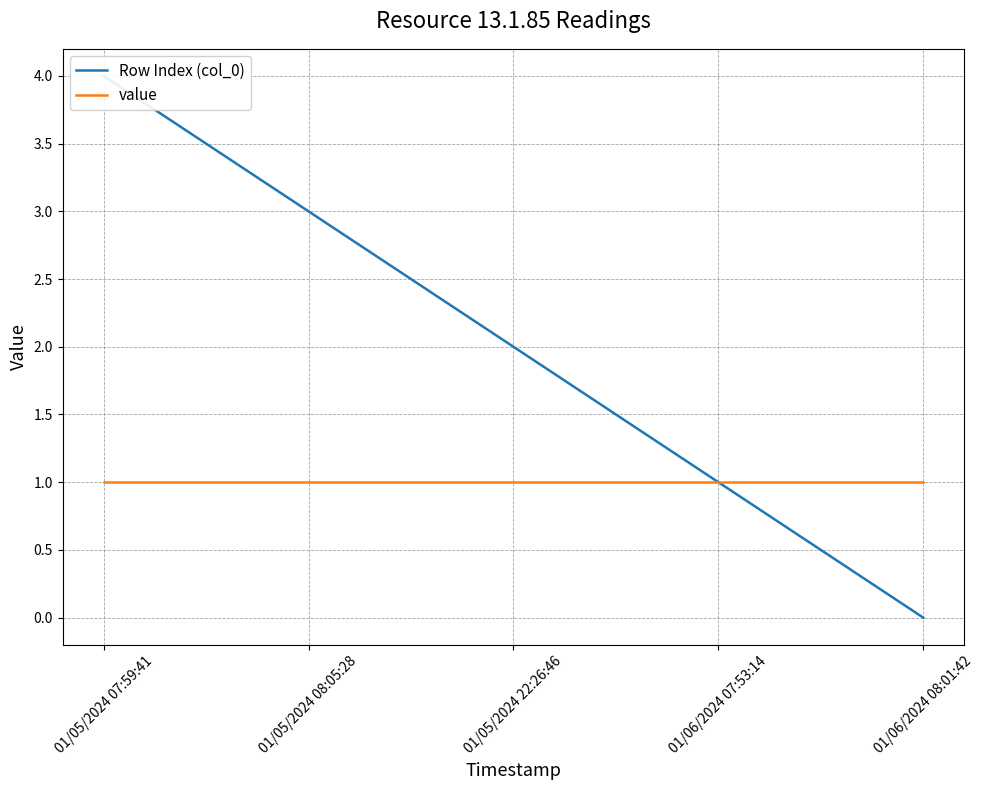

What is the highest value of the Row Index (col_0) series?

4